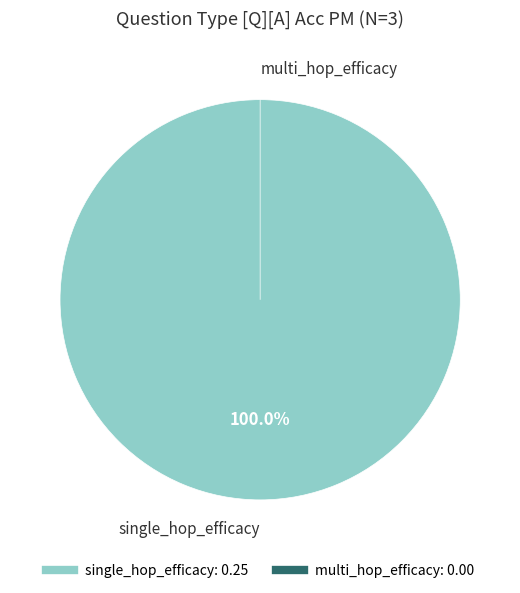

To the nearest percent, what percentage of the pie is single_hop_efficacy?

100%